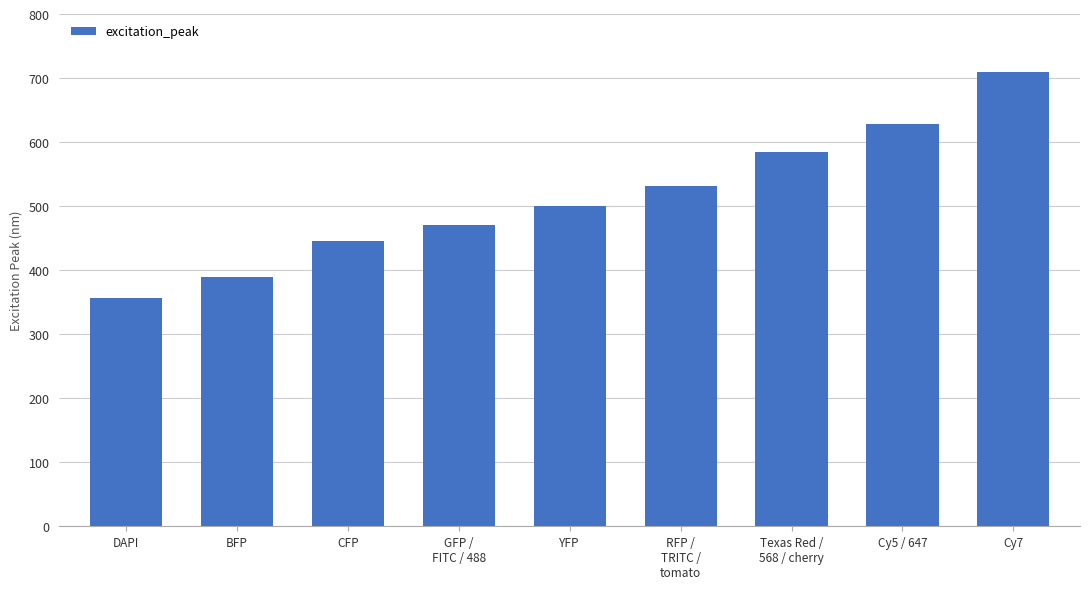

What is the greatest value displayed?

710